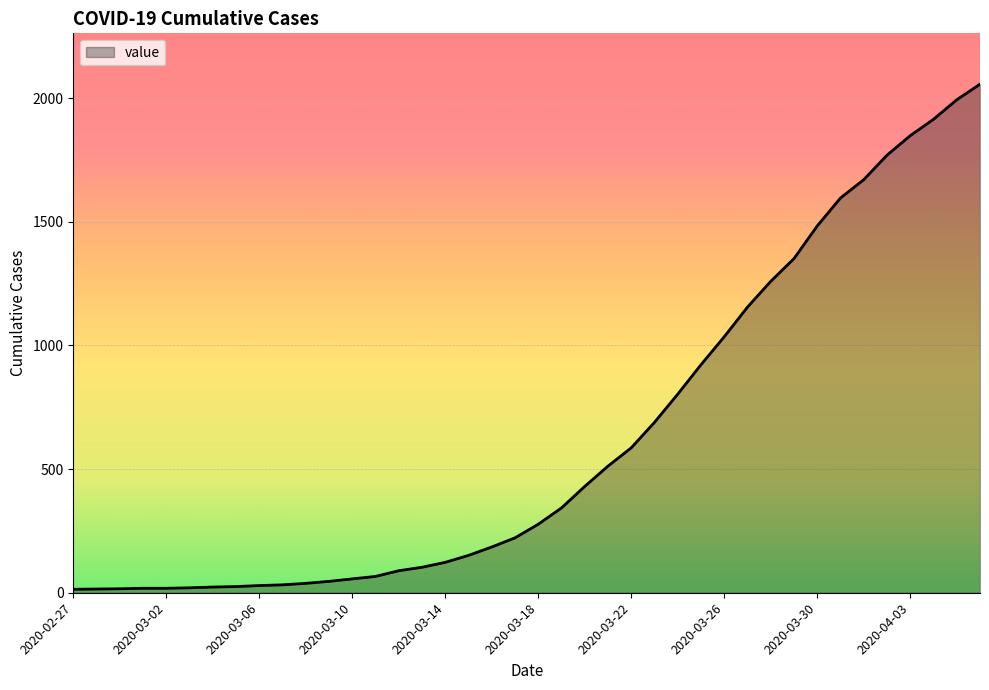

What is the difference between the maximum and second lowest values?

2041